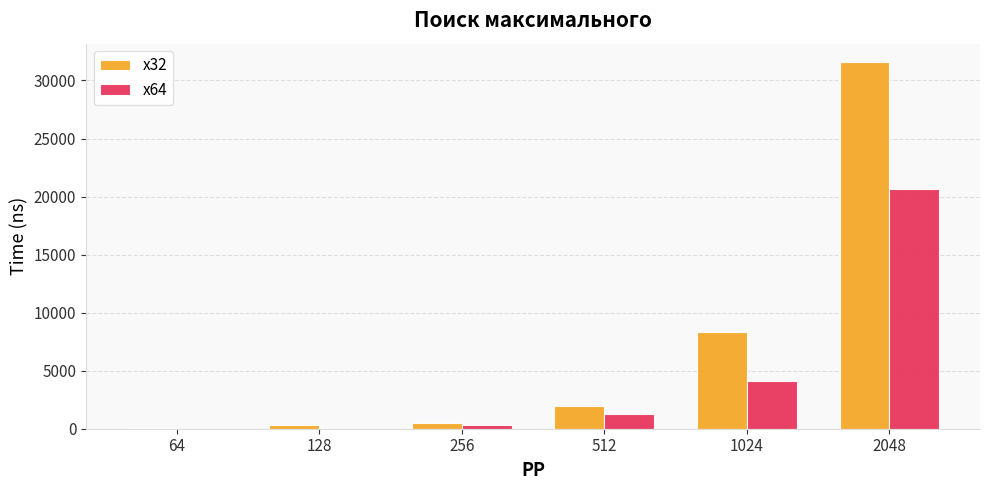

Between 512 and 1024, which series saw the biggest shift?

x32